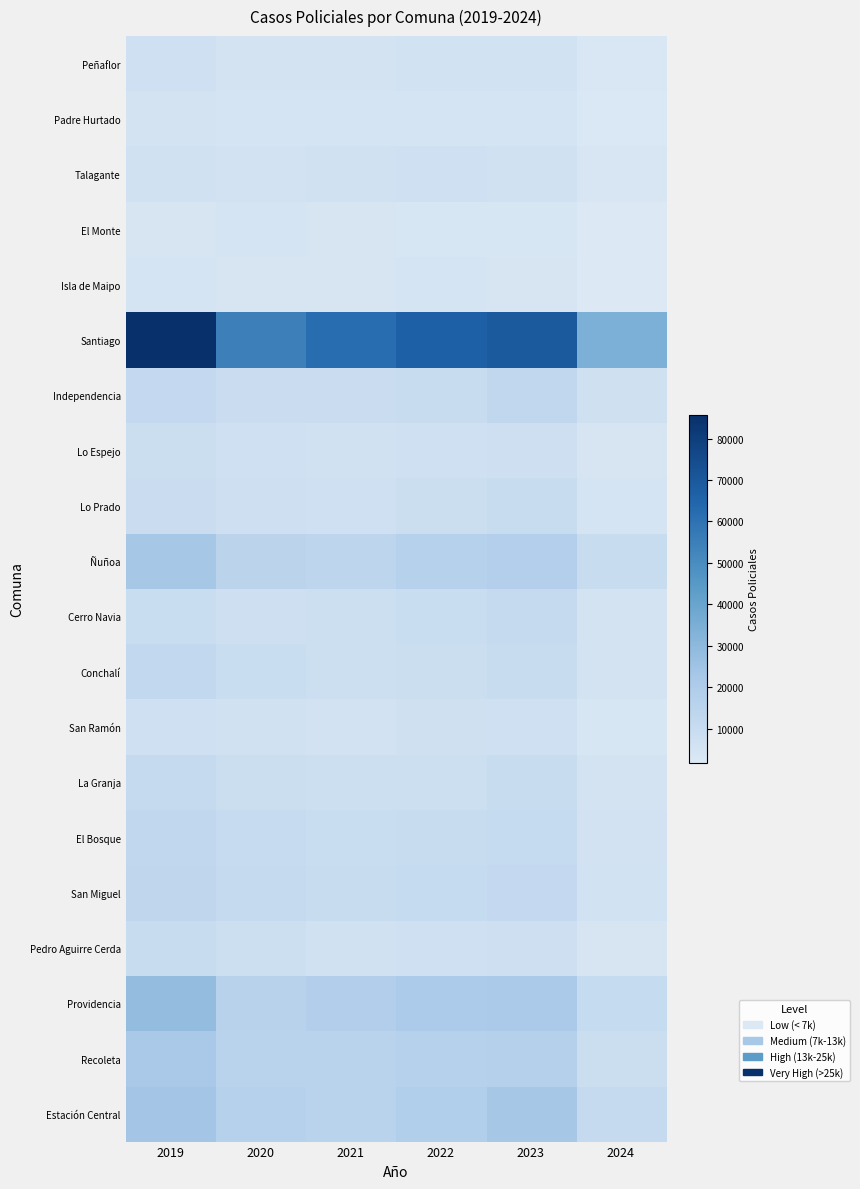

Which series has the largest range (max minus min)?

Santiago